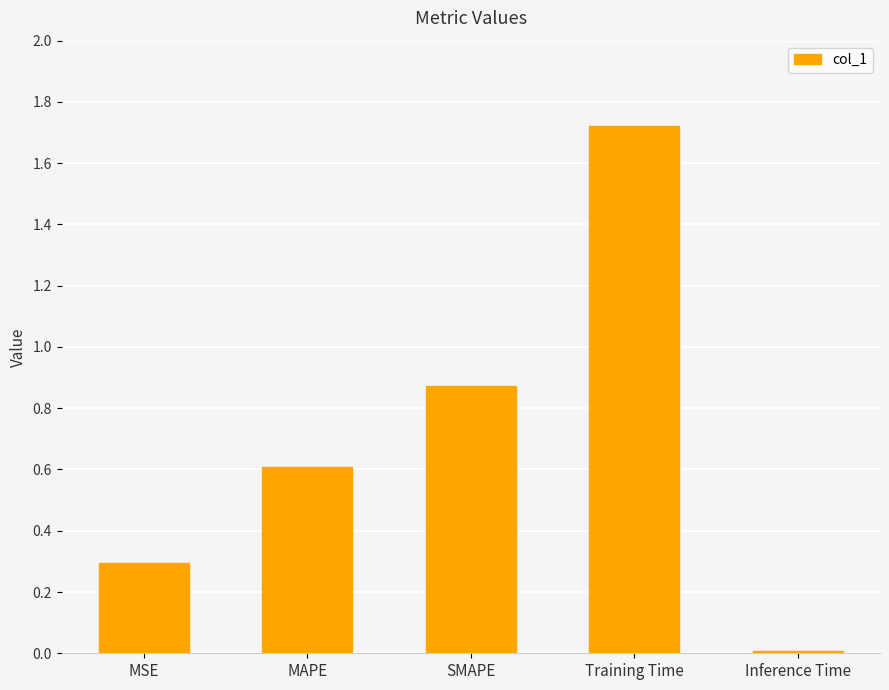

Rank the categories by value from lowest to highest.

Inference Time, MSE, MAPE, SMAPE, Training Time